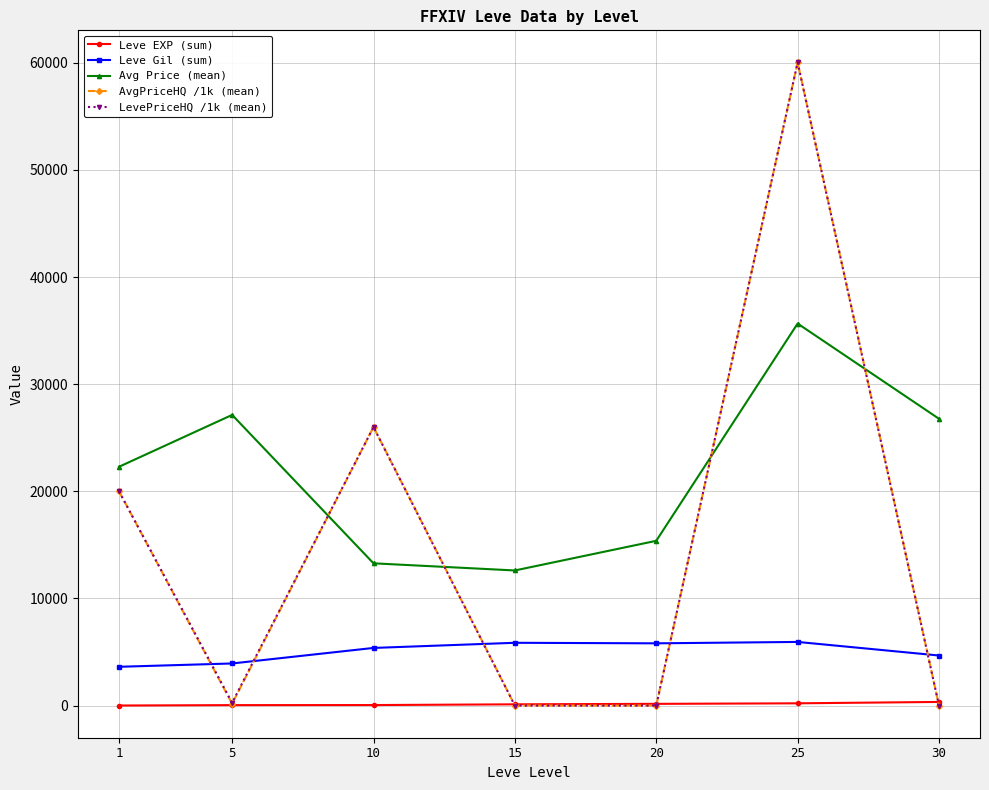

True or false: Leve Gil (sum) has a value of 5860.0 at 15.

True